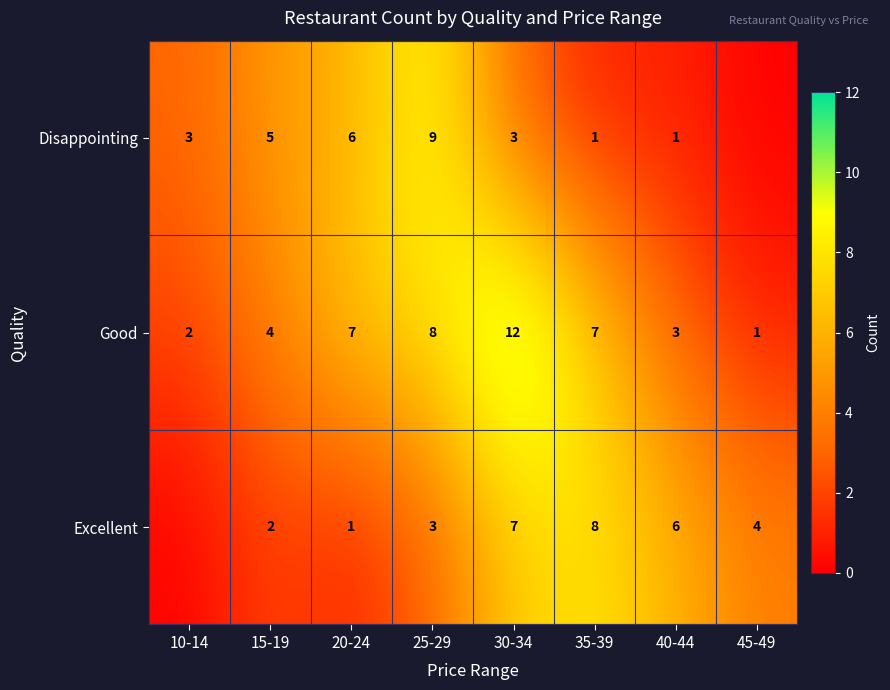

What is the total value across all series at 20-24?

14